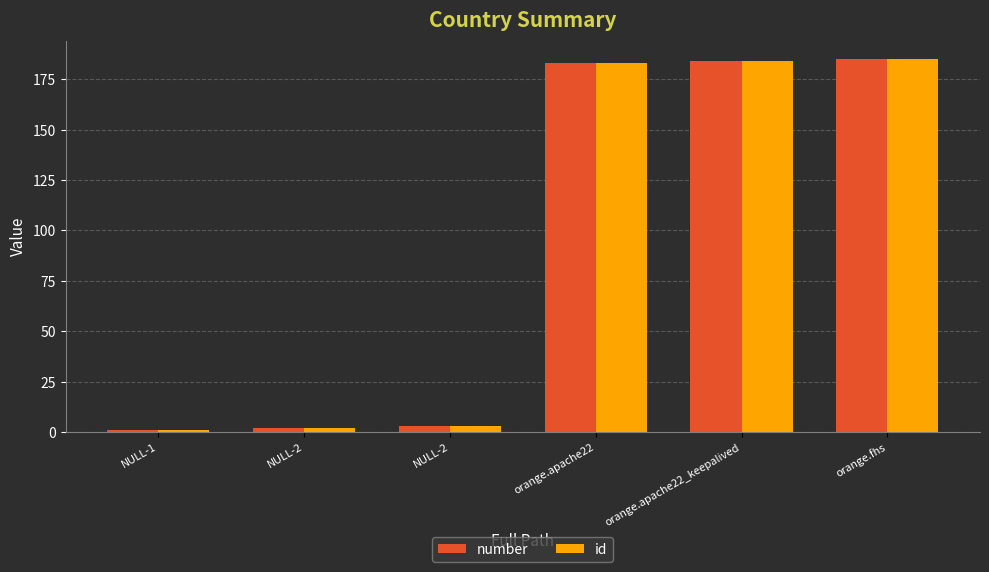

How many values in the number series are below 183?

3